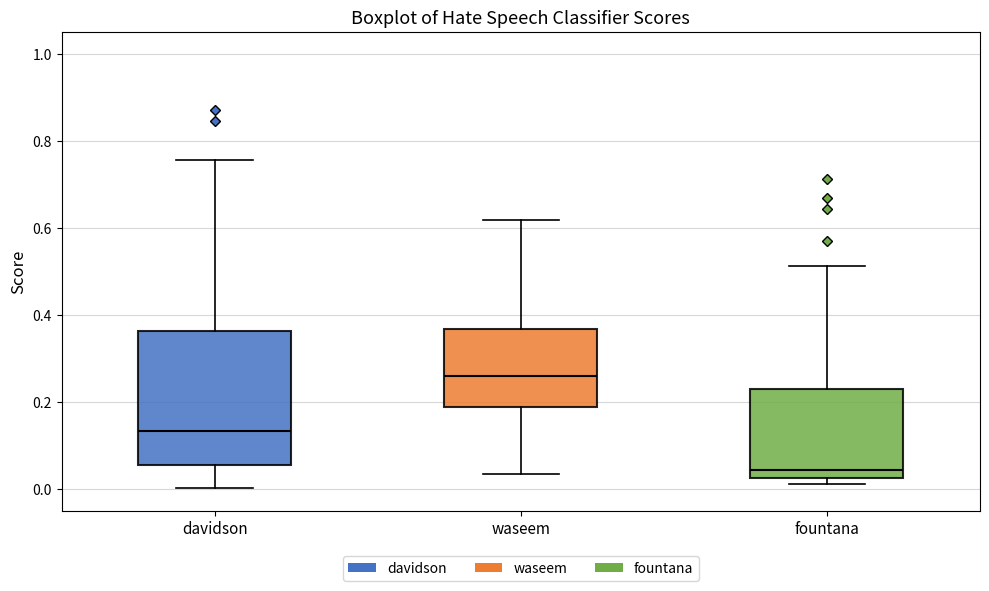

Reading left to right, transcribe this box plot: for each box, give where its median line is, the range the box spans, and where its two whiskers end, as read against the y-axis. The values are not printed on the chart, so give them approximately, as read against the axis.

davidson: median 0.14, box 0.06 to 0.36, whiskers 0.00 to 0.76
waseem: median 0.26, box 0.18 to 0.36, whiskers 0.04 to 0.62
fountana: median 0.04, box 0.02 to 0.22, whiskers 0.02 (just below the box's lower edge) to 0.52